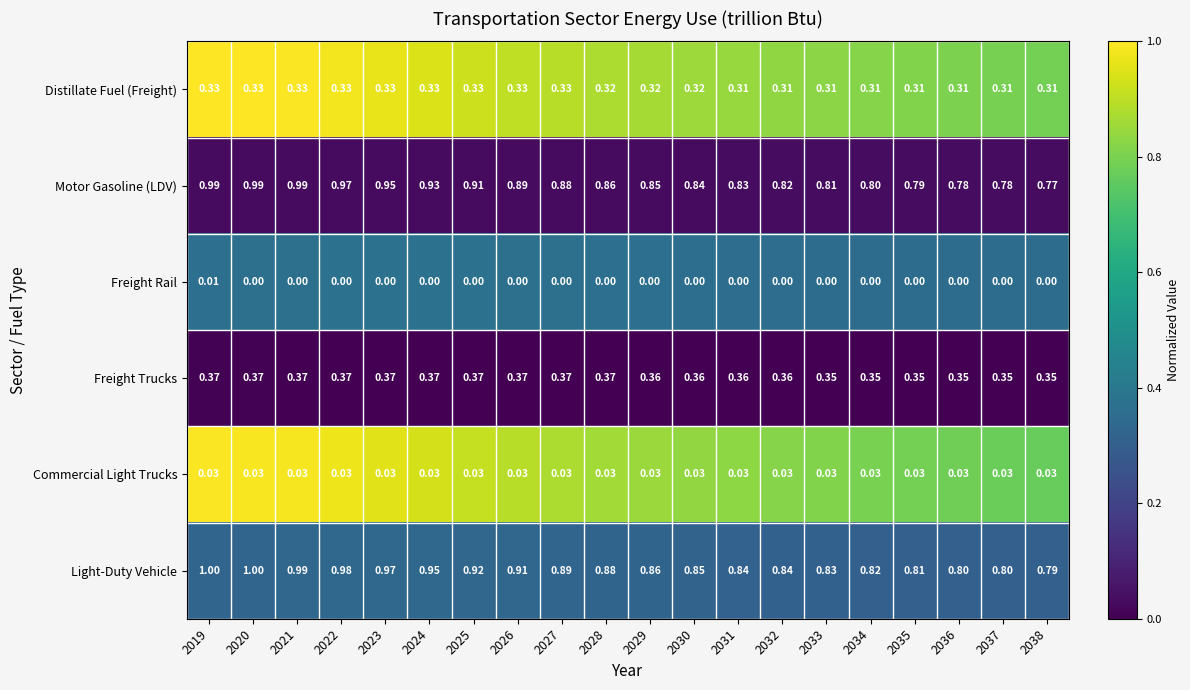

Which series has the largest range (max minus min)?

Motor Gasoline (LDV)